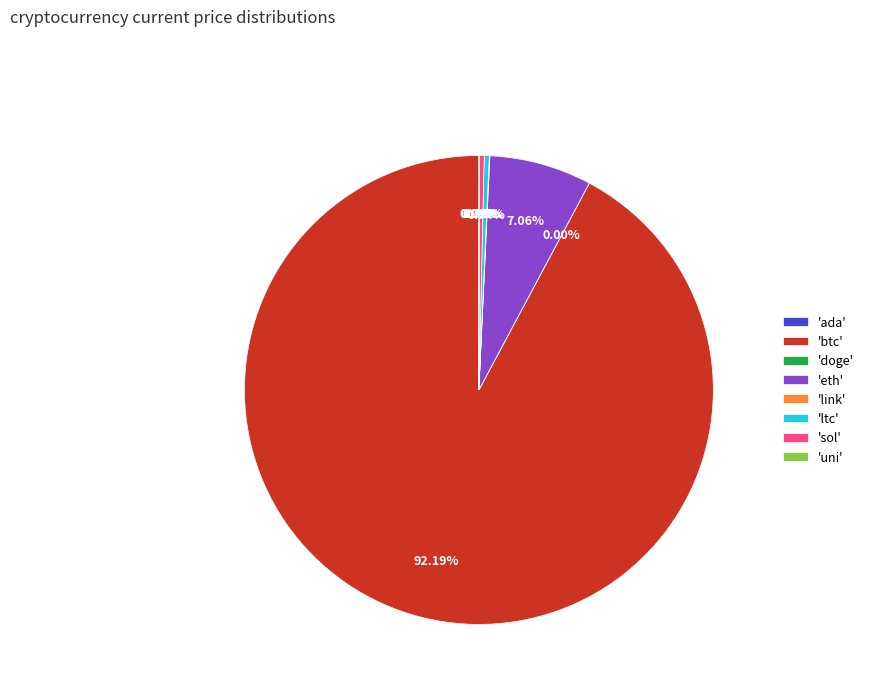

Is there a majority slice in this chart?

Yes